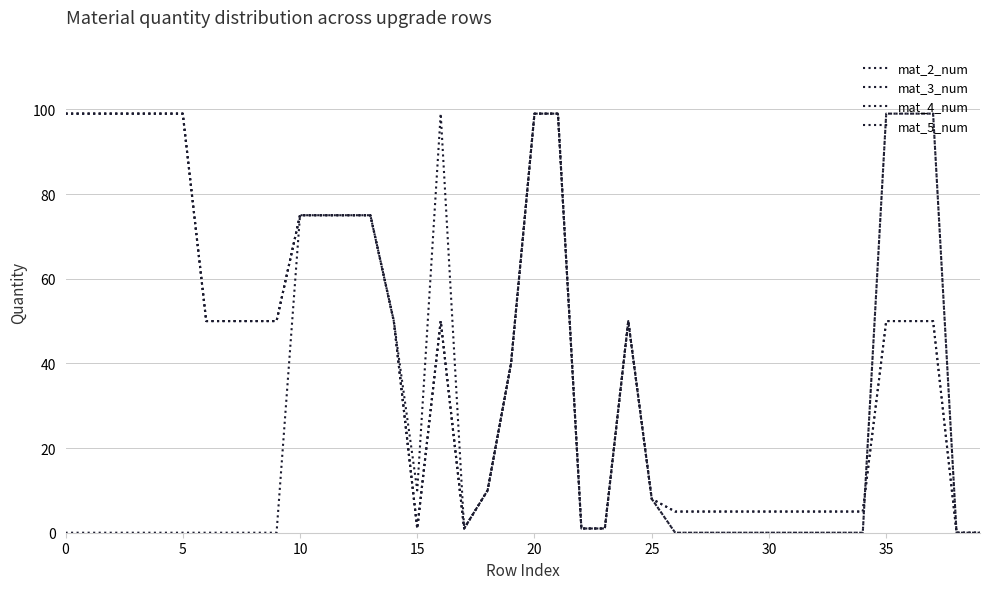

How many lines are shown in the chart?

4